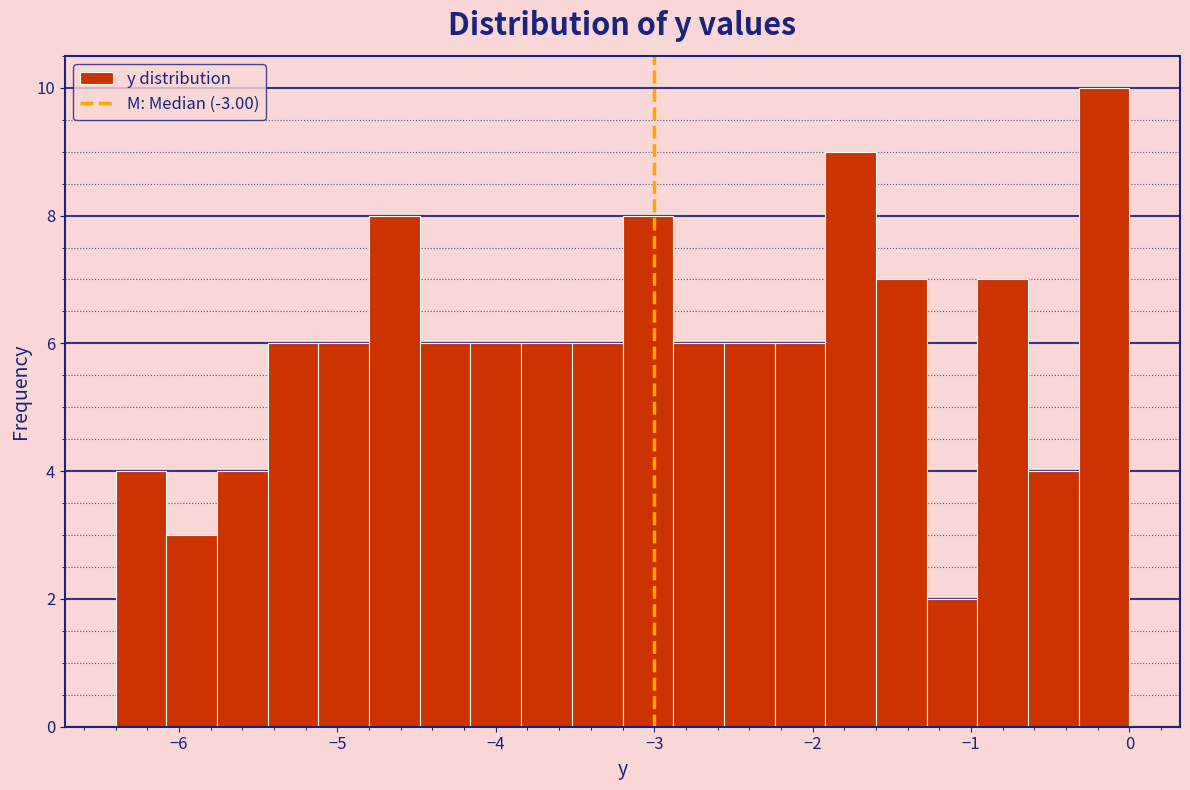

Around what value on the x-axis is the tallest bar? Give the approximate position of its centre, as read against the axis.

-0.2